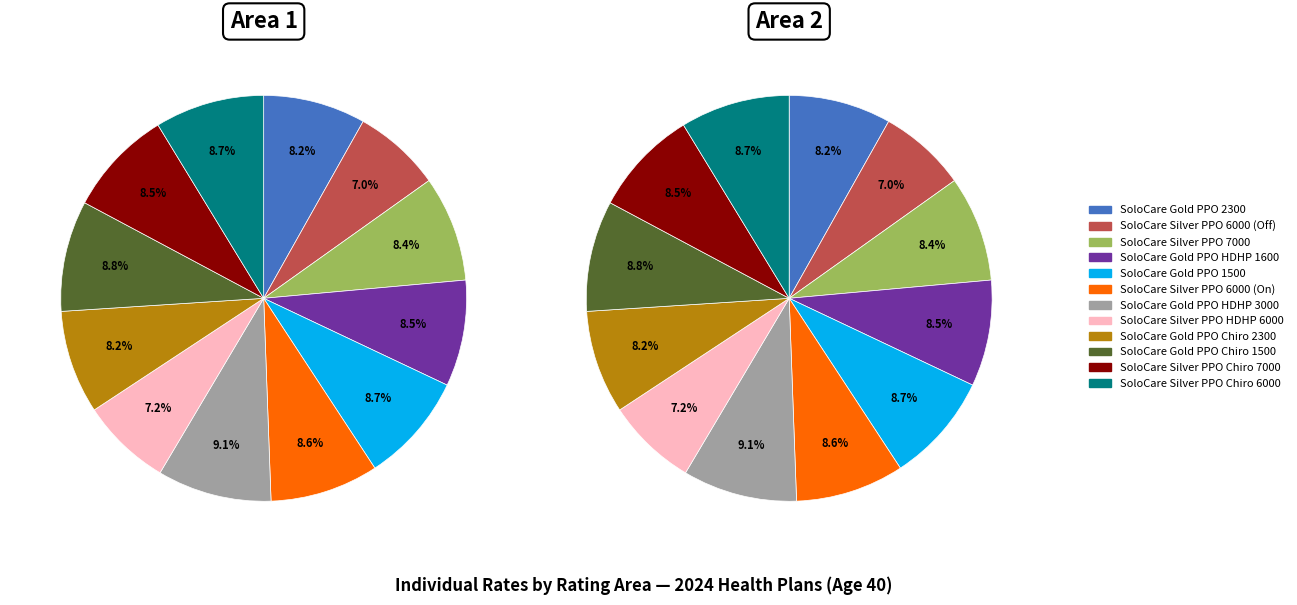

Is the sum of 11 and Area 3 greater than half?

No